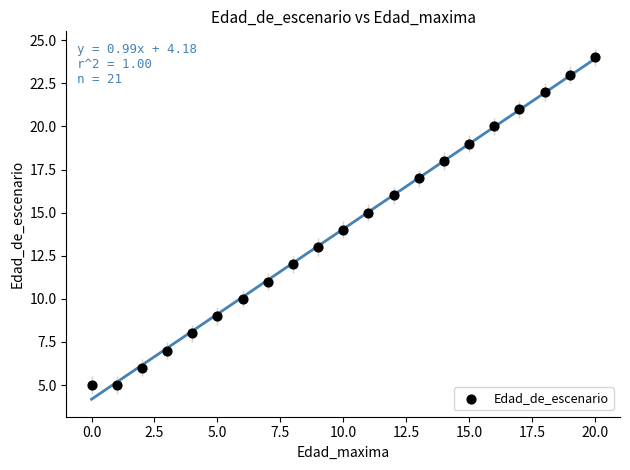

What is the range of Y values (max minus min)?

19